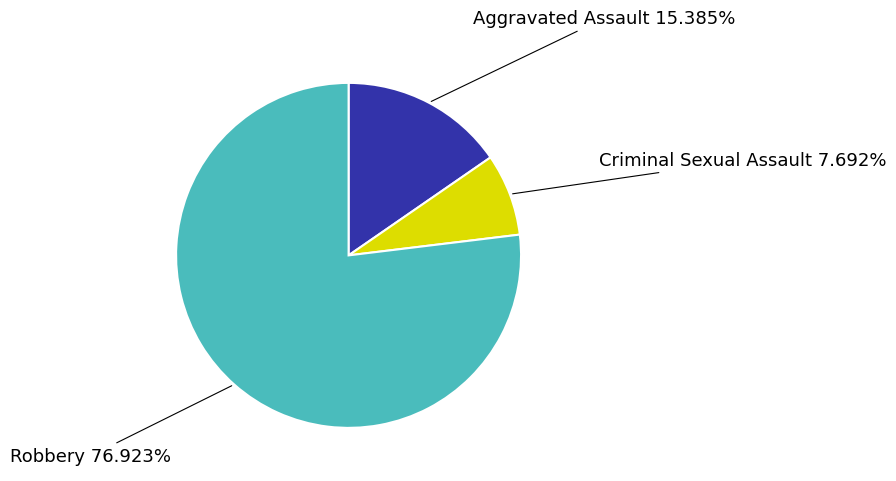

Which slice is the smallest?

Criminal Sexual Assault